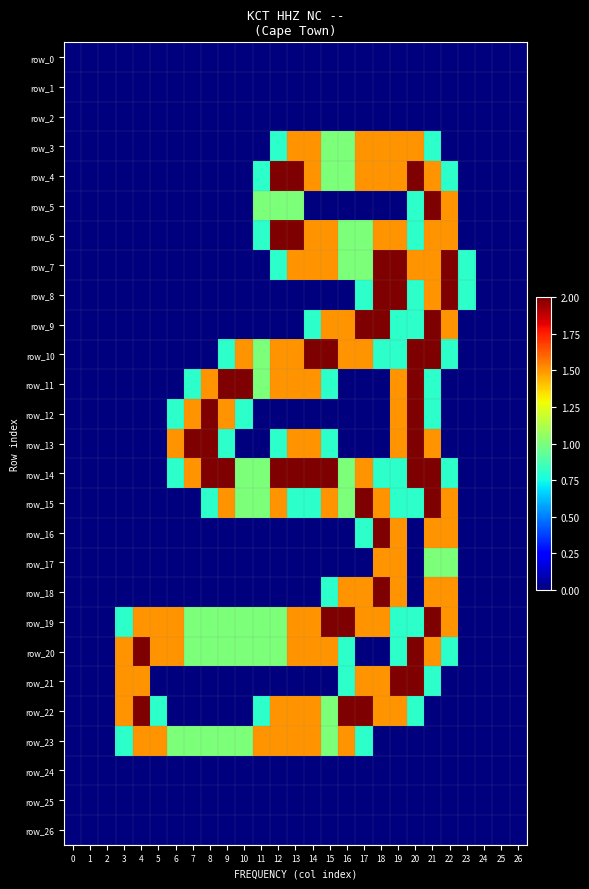

Between 16 and 13, which is larger?

16